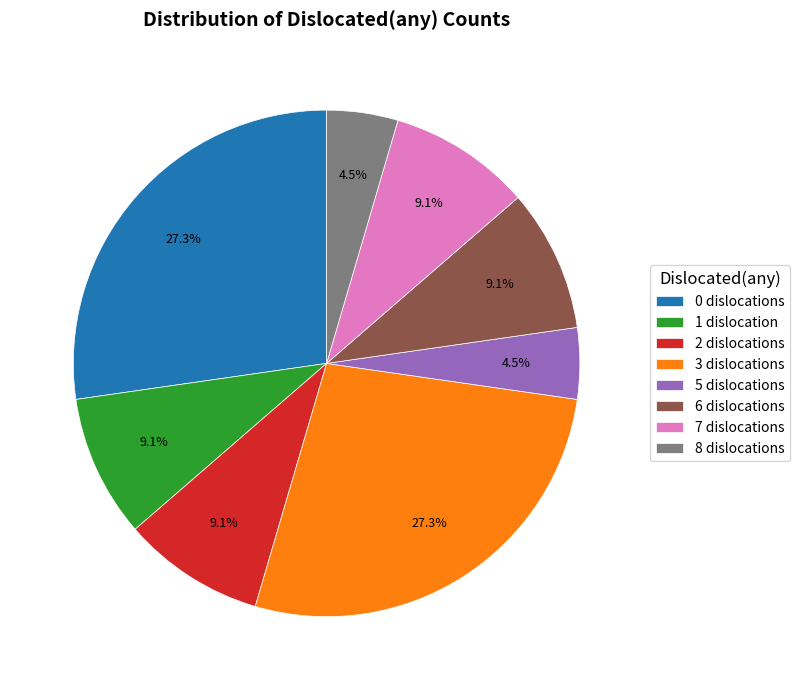

To the nearest percent, what is the average slice percentage?

12%